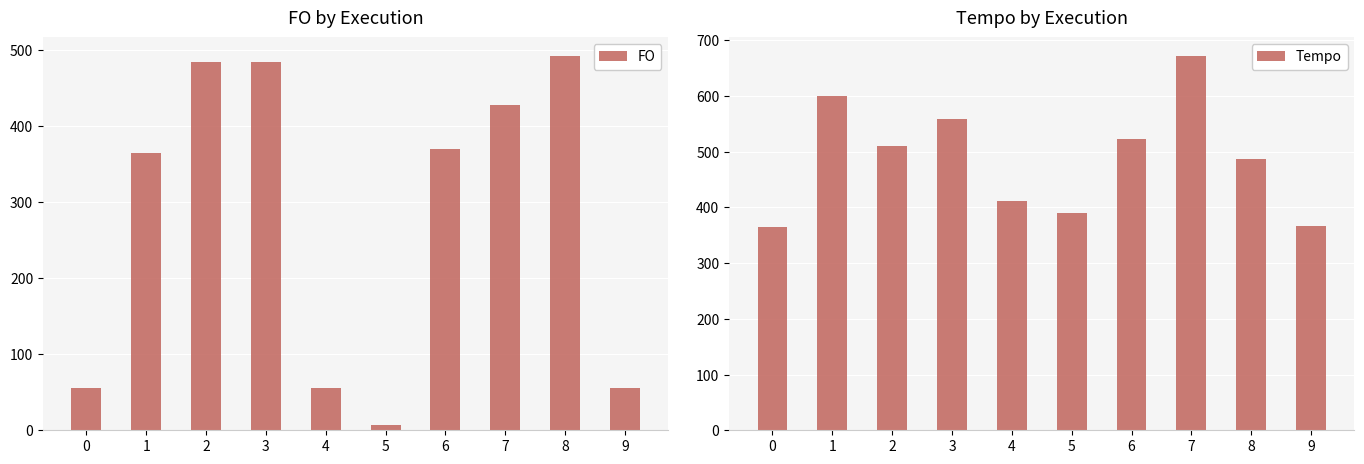

Which series has the largest range (max minus min)?

FO